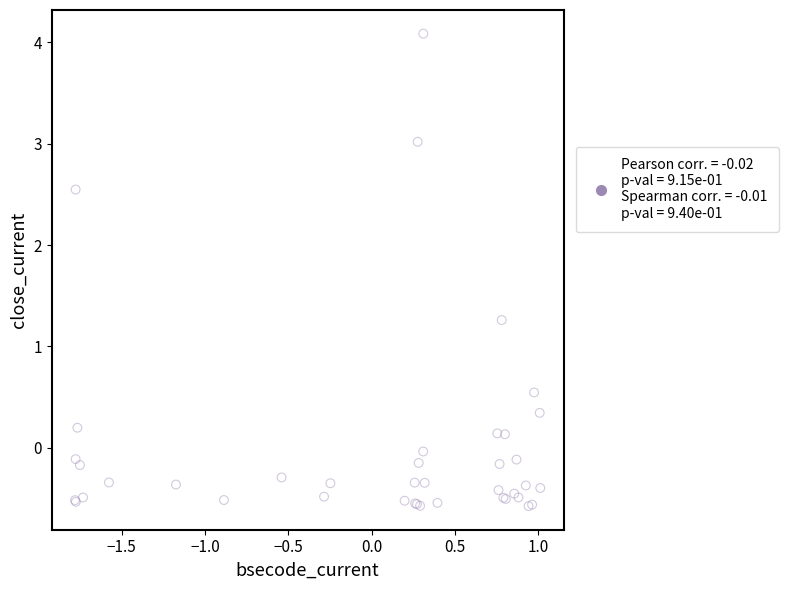

What Y value in the scatter plot is closest to 1?

1.3